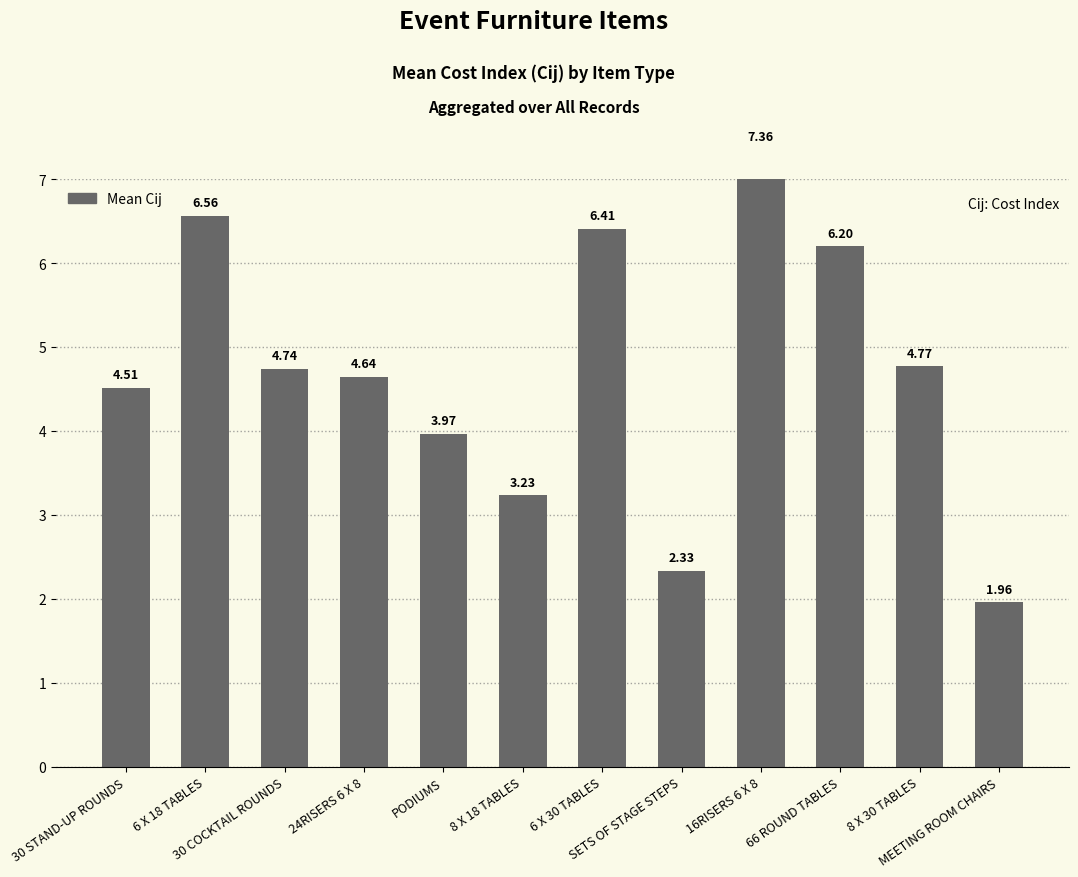

True or false: the data shows 4.6 at 24RISERS 6 X 8.

True